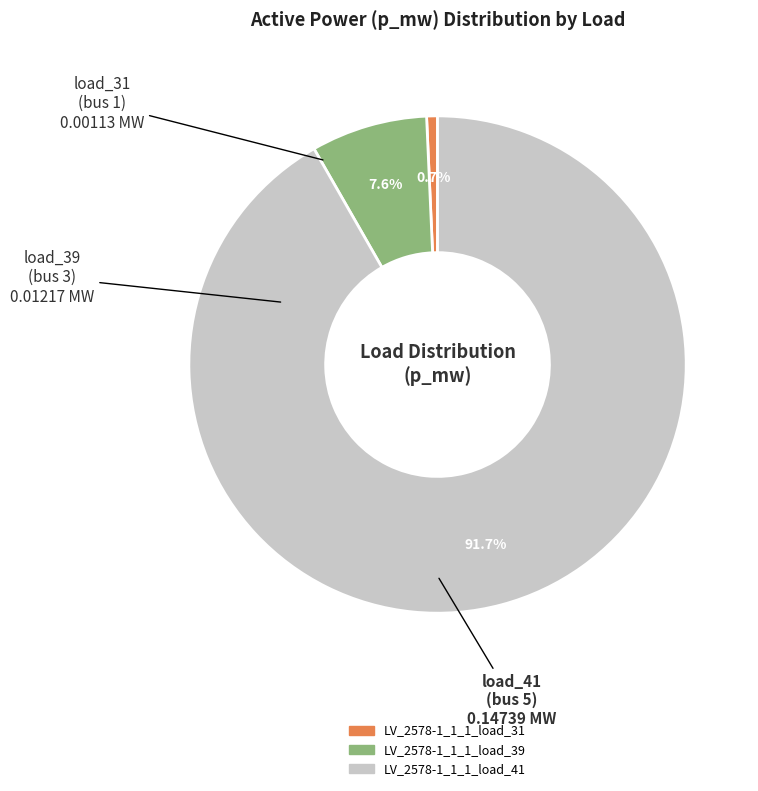

How much of the chart is everything except LV_2578-1_1_1_load_41?

8.3%